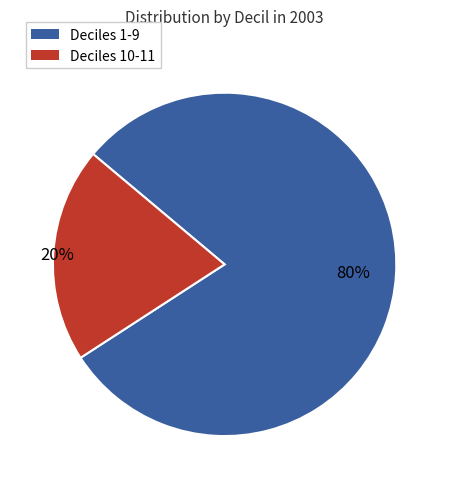

How many segments does this pie chart have?

2